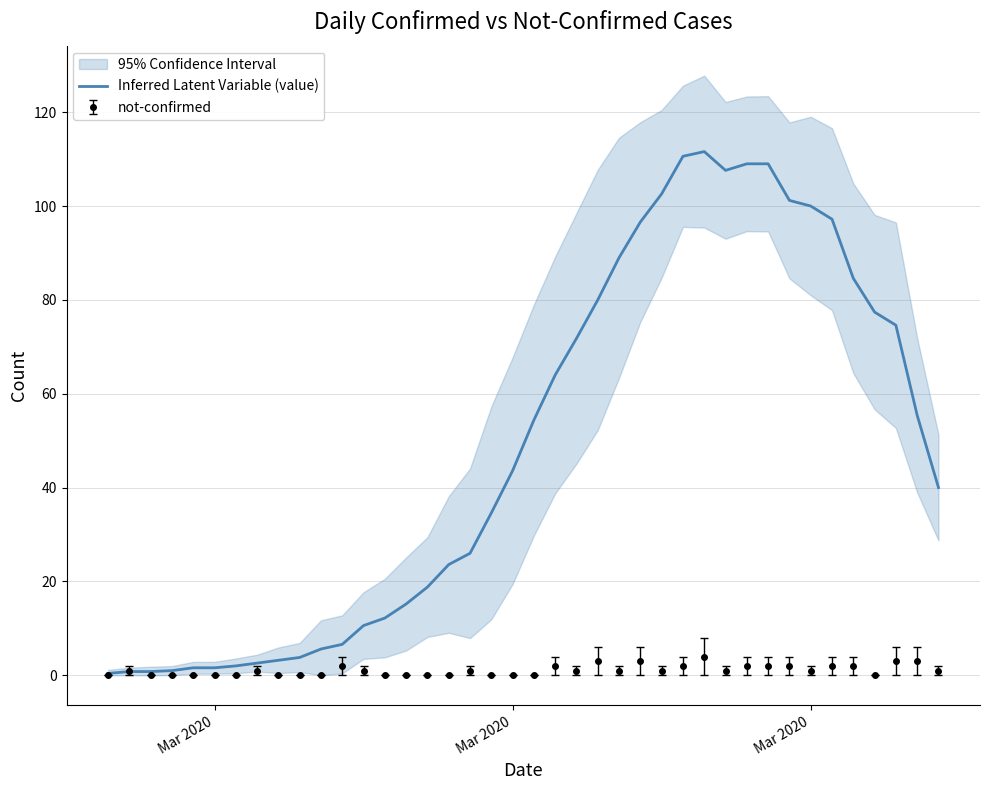

What is the average value?

48.8